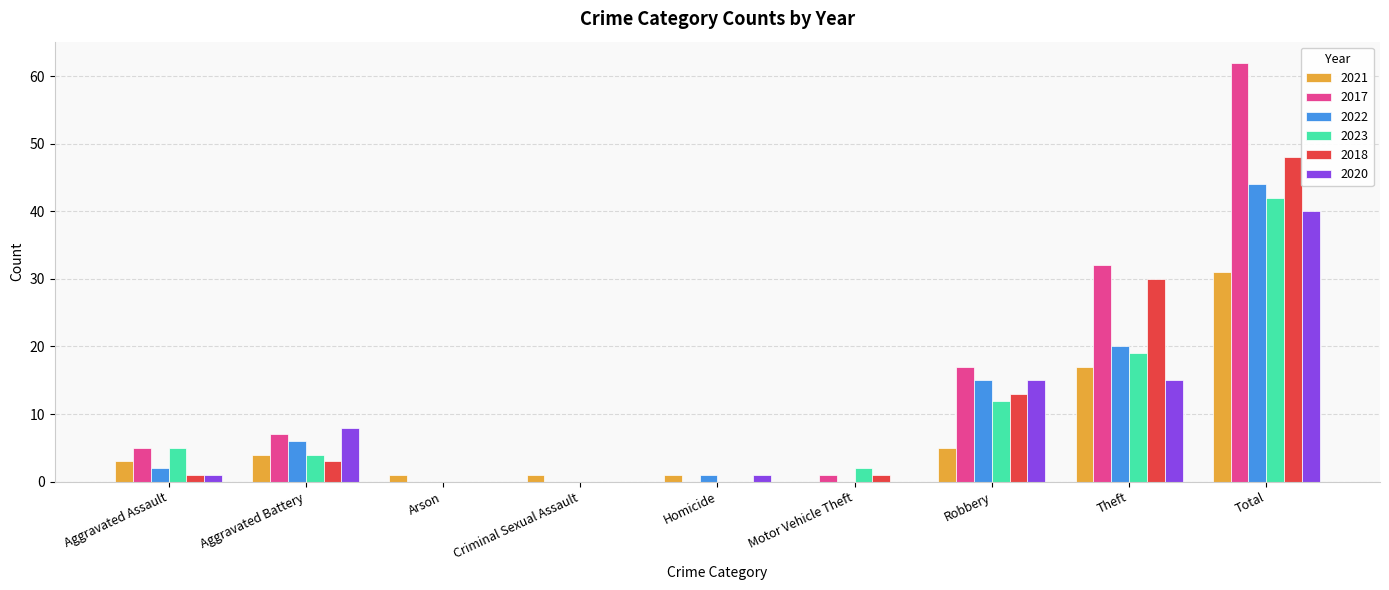

The value of 2018 at Robbery is 13. True or false?

True